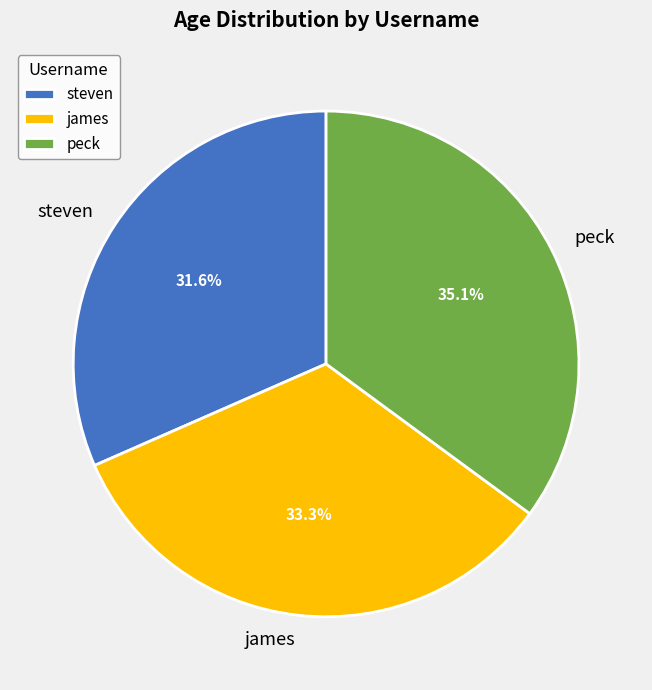

Rank the categories by value from lowest to highest.

steven, james, peck